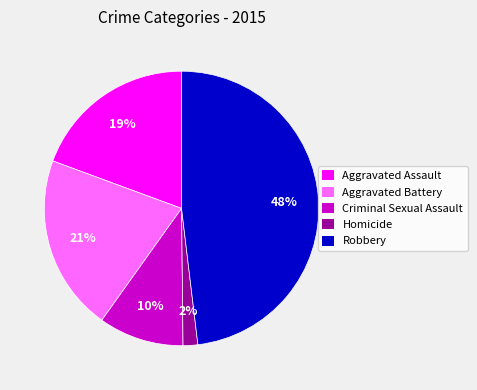

Do Aggravated Battery and Robbery together represent more than half of the pie?

Yes